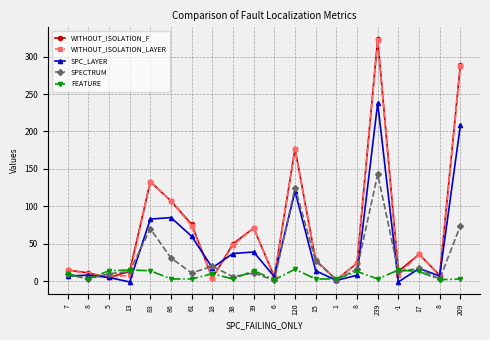

What are all the series names shown in the legend?

WITHOUT_ISOLATION_F, WITHOUT_ISOLATION_LAYER, SPC_LAYER, SPECTRUM, FEATURE